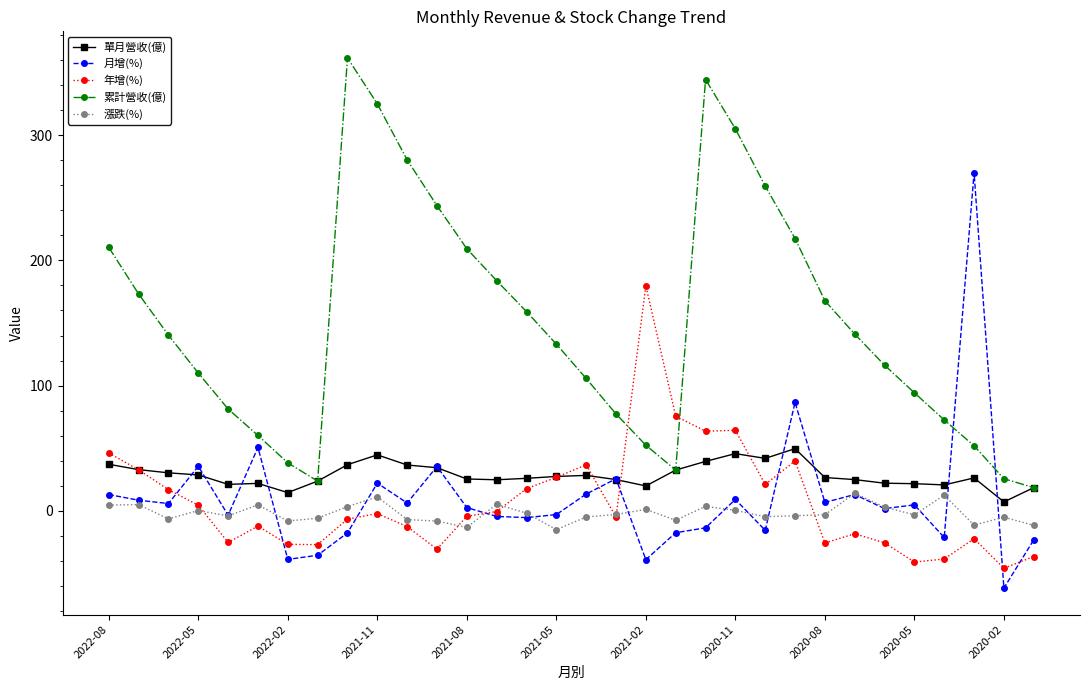

What is the difference between the second highest and second lowest values in the 年增(%) series?

116.5